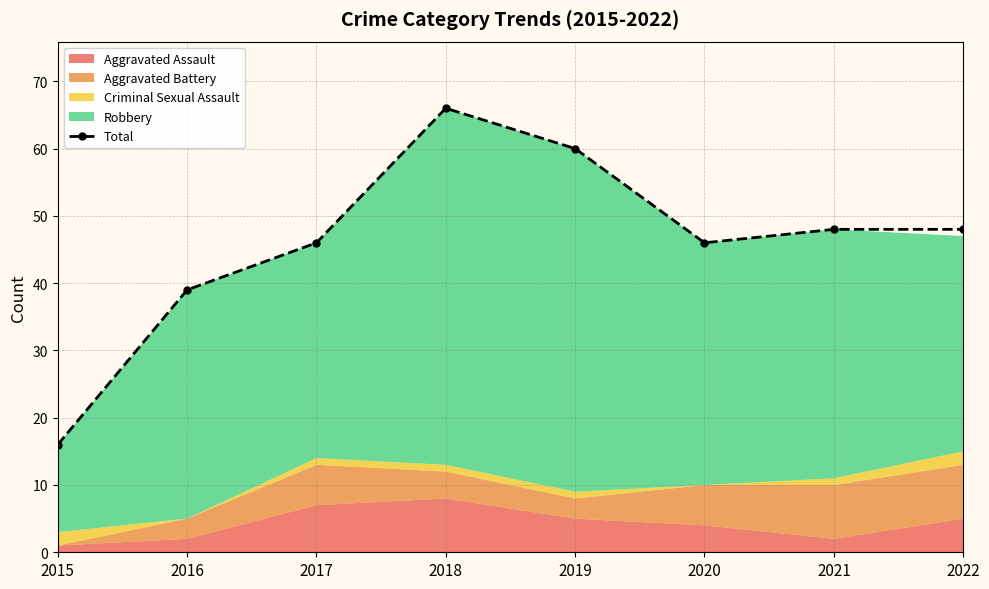

Where does the data first go above 48?

2018